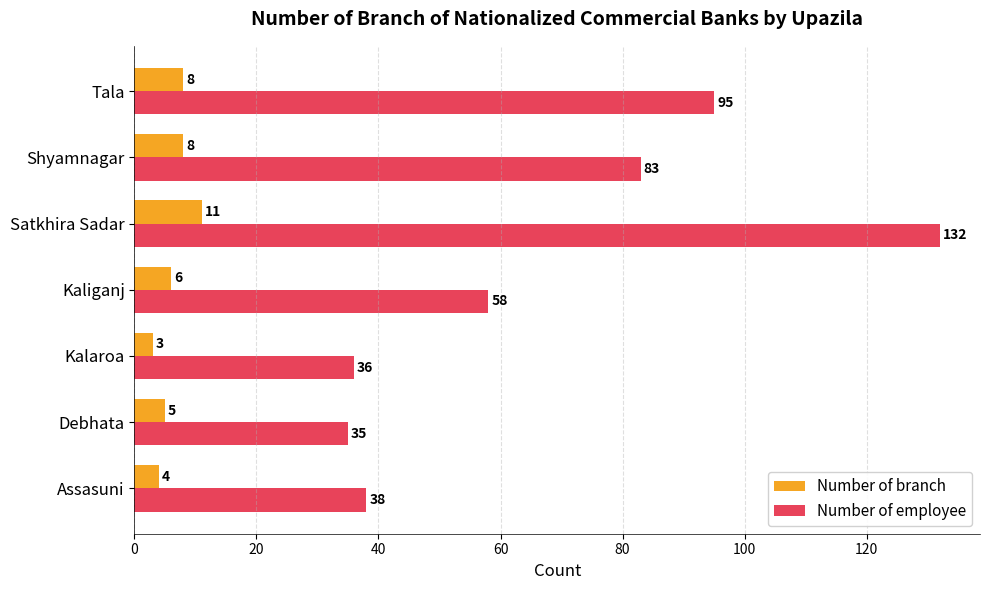

Is the value of Number of branch at Satkhira Sadar greater than the value of Number of employee at Satkhira Sadar?

No